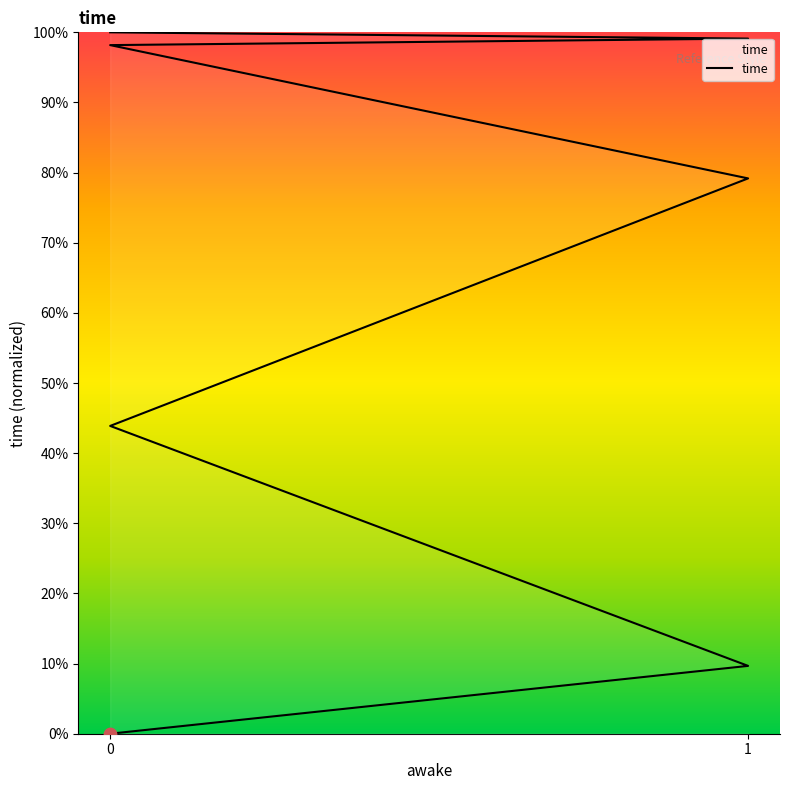

What is the change in value from 0 to 0?

+1.0